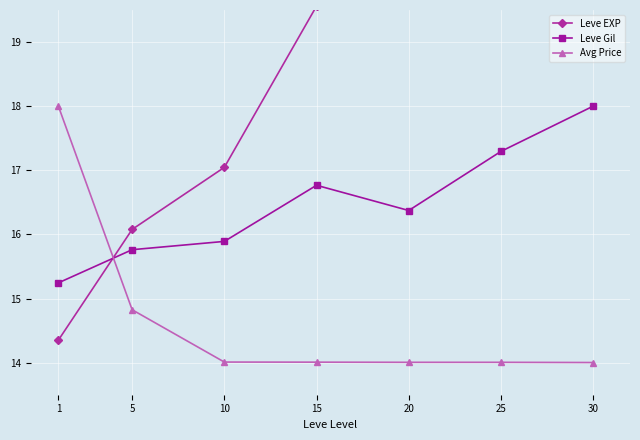

True or false: Leve Gil has a value of 4.9 at 5.

False